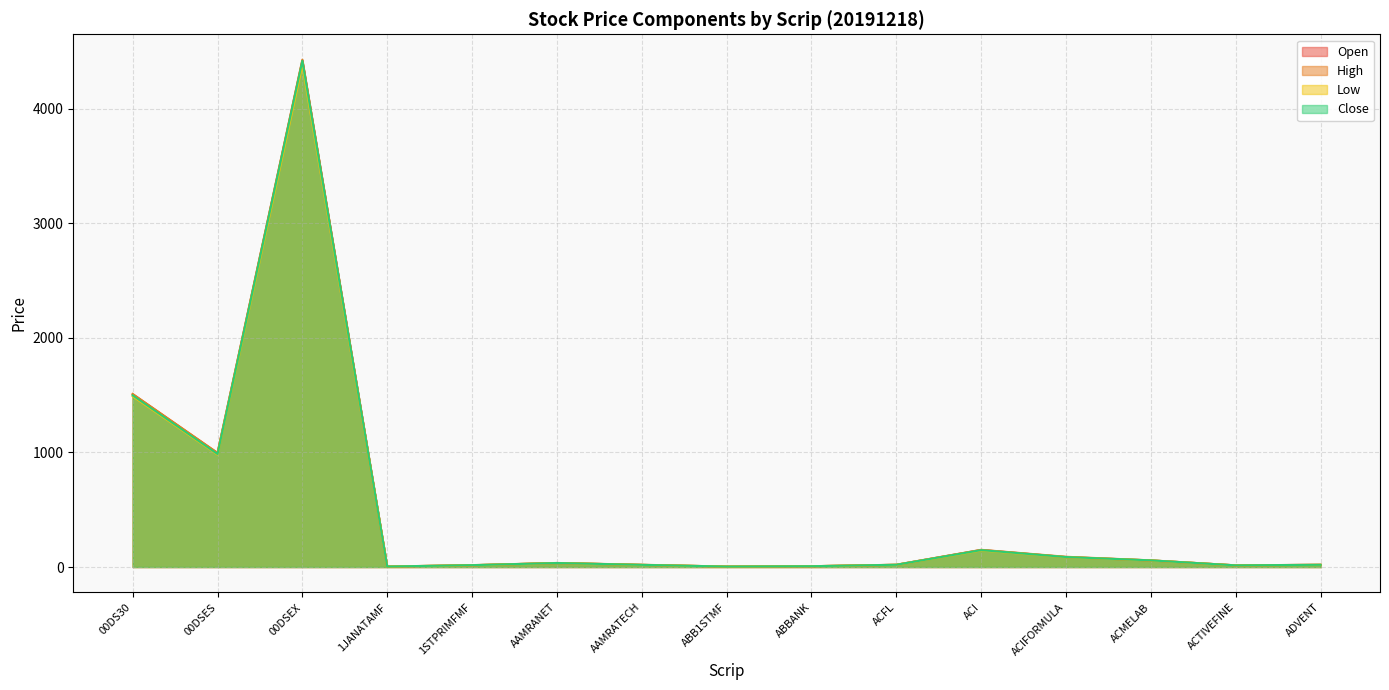

What is the total value across all series at ACI?

591.6